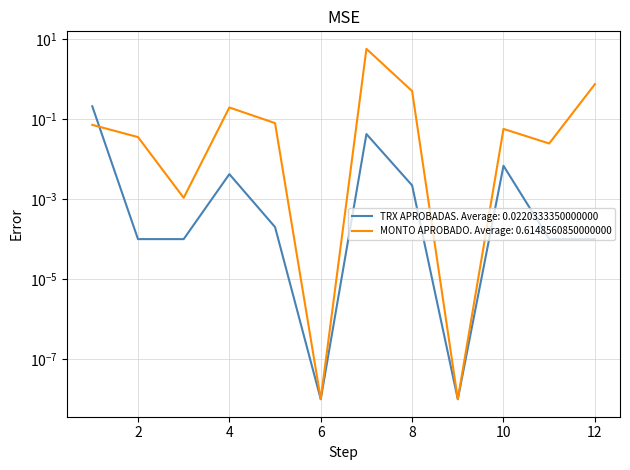

Is it true that MONTO VENDIDO APROBADO equals 0.5 at 8?

True